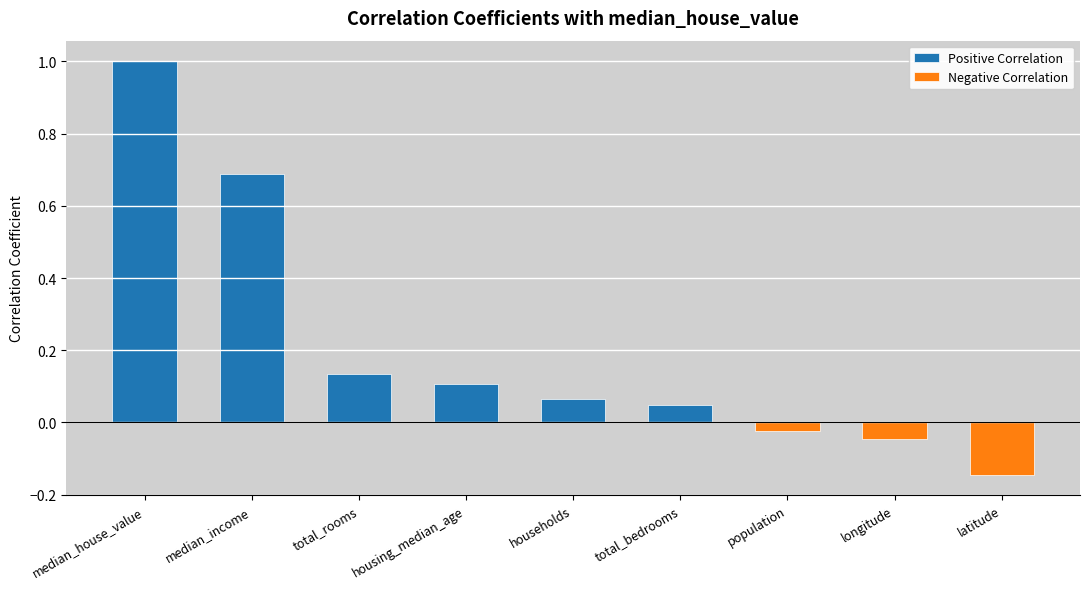

Where is Positive Correlation nearest to the value 0?

population